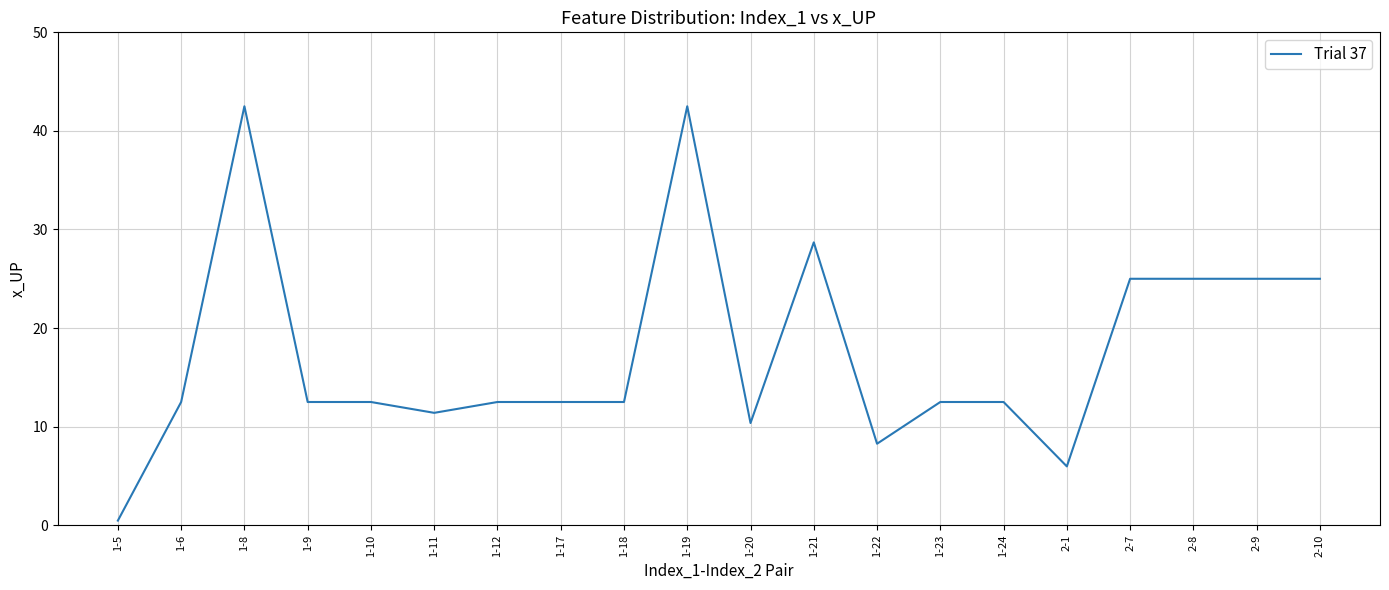

What is the difference between the maximum and second lowest values?

36.5